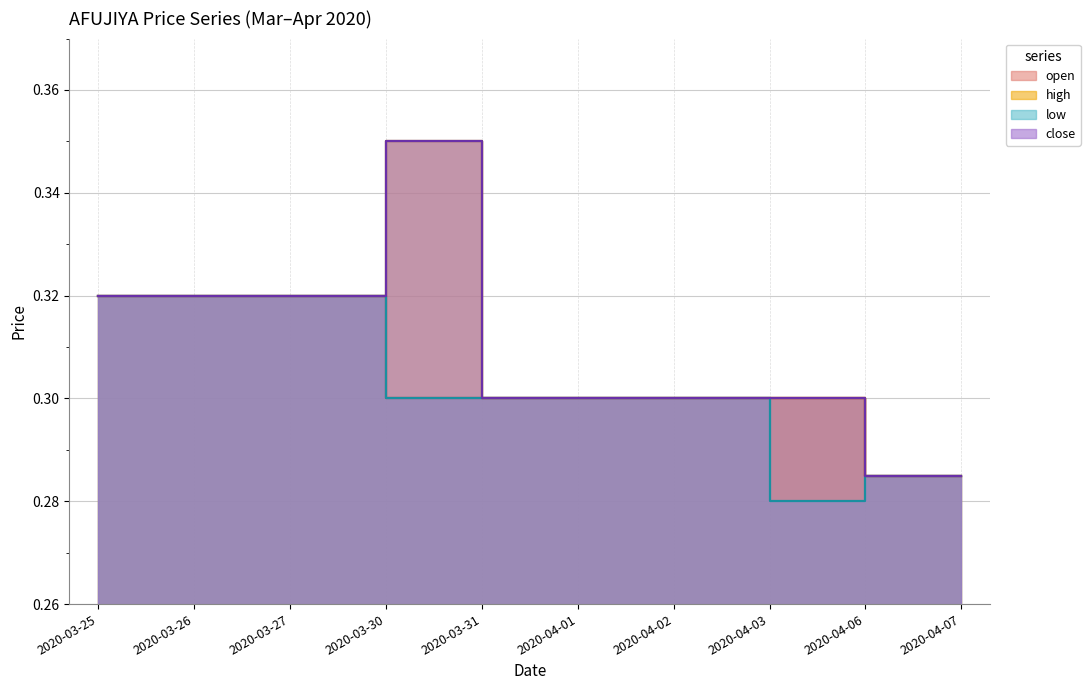

What is the lowest value of the close series?

0.3